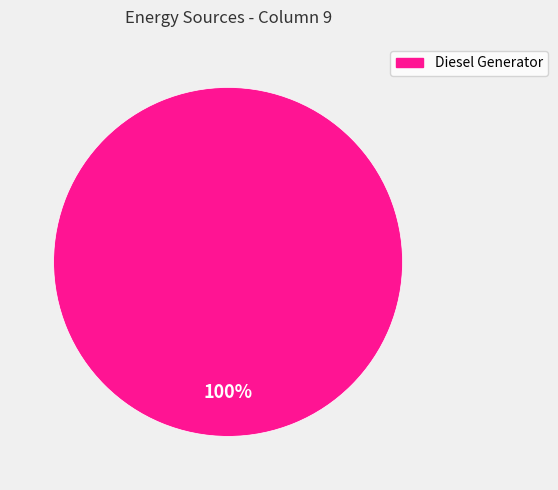

Is there any slice that represents more than half of the pie?

Yes